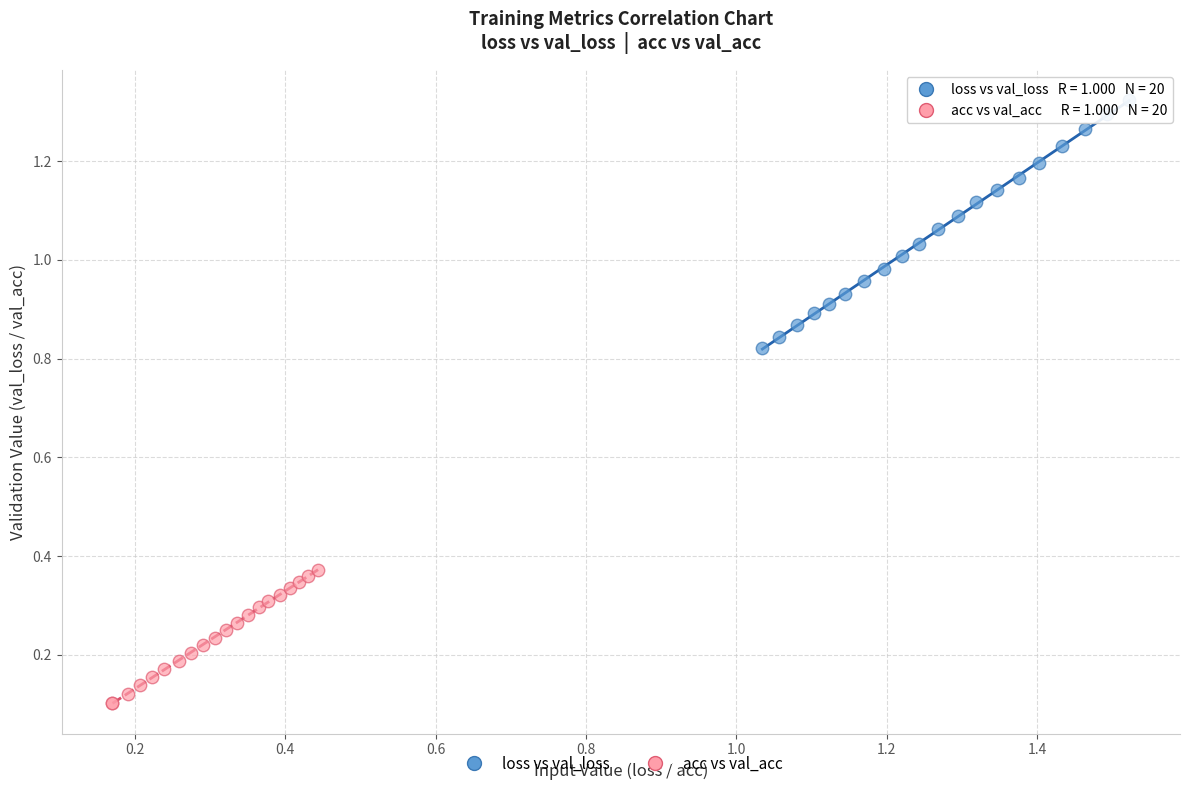

Which series reaches the minimum Y coordinate?

acc vs val_acc